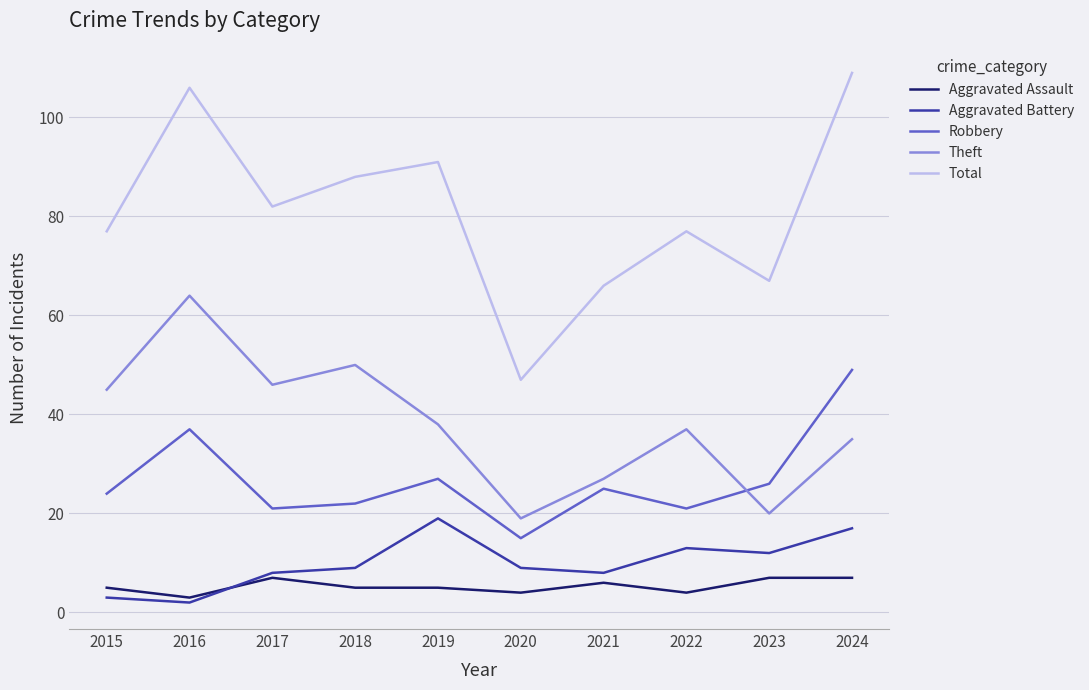

True or false: Total and Aggravated Assault cross at least once.

False